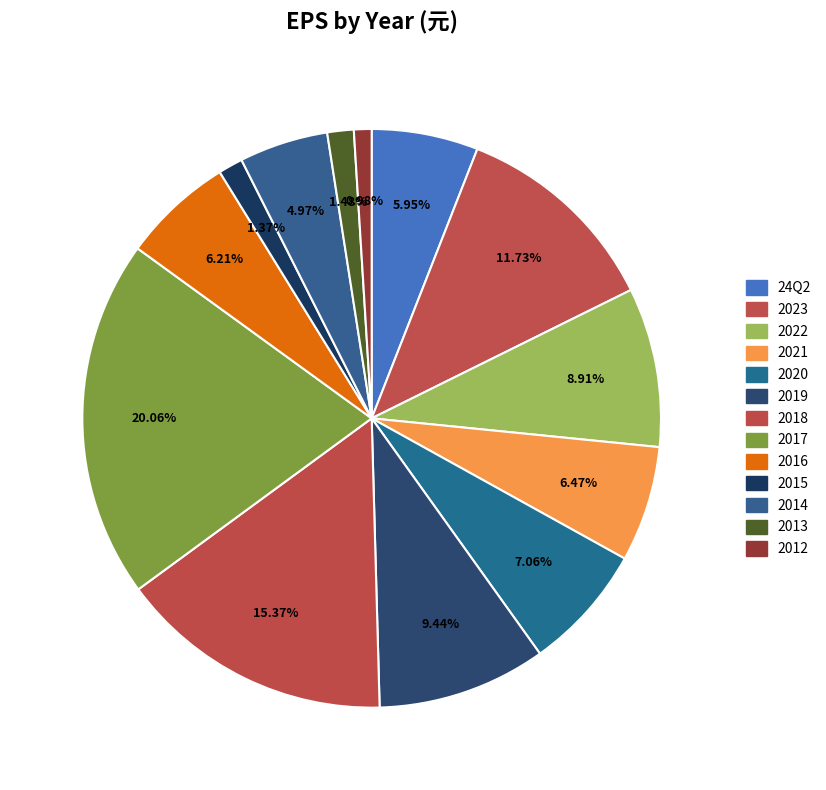

Is there any slice that represents more than half of the pie?

No